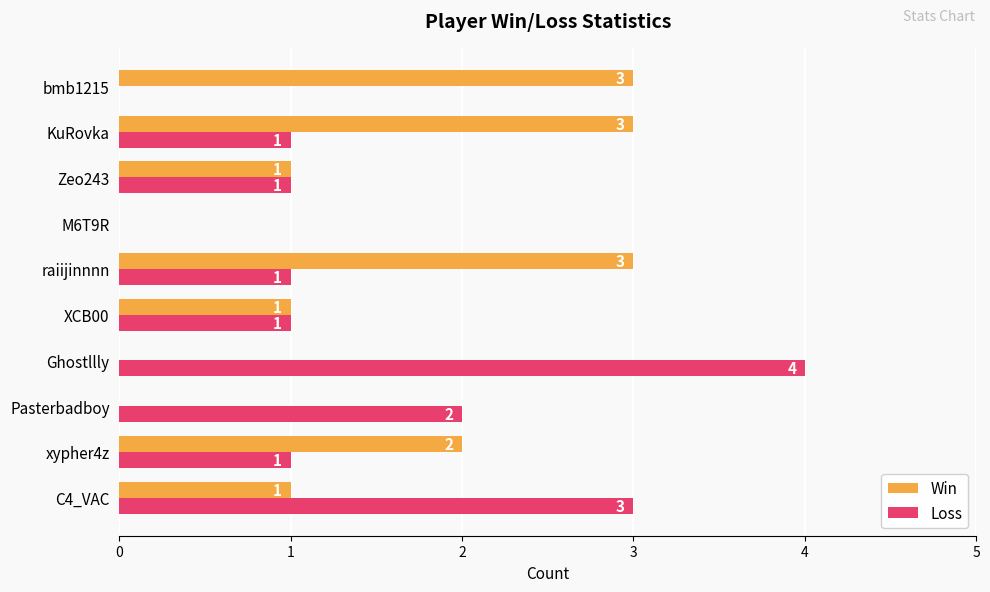

What are all the series names shown in the legend?

Win, Loss